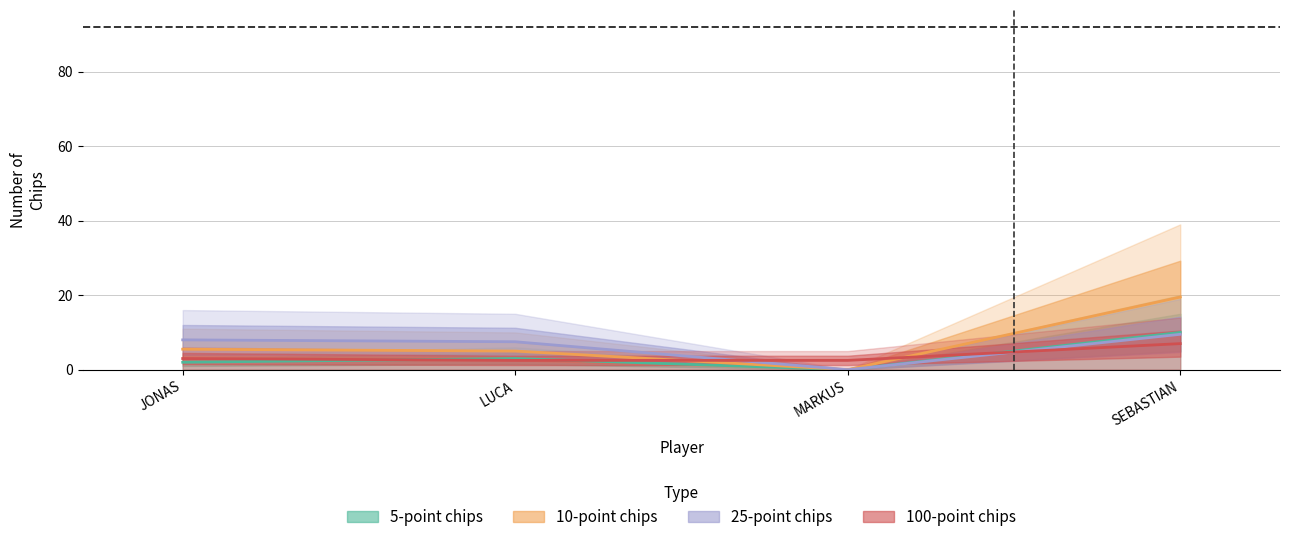

After their last crossing, which series has the higher values: 5-point chips or 100-point chips?

5-point chips